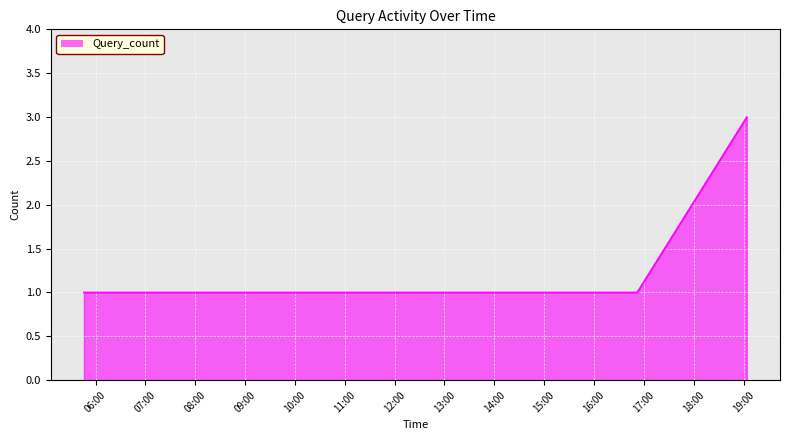

What is the greatest value displayed?

3